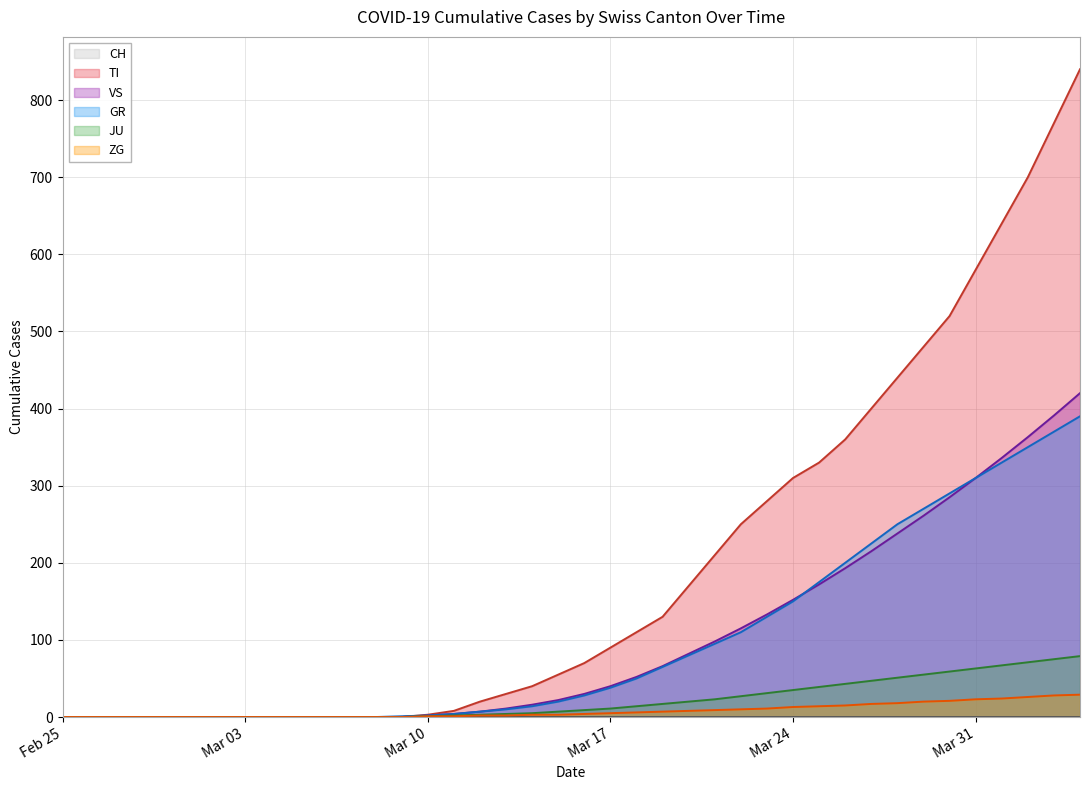

The GR series shows 68 at 2020-03-22. True or false?

False